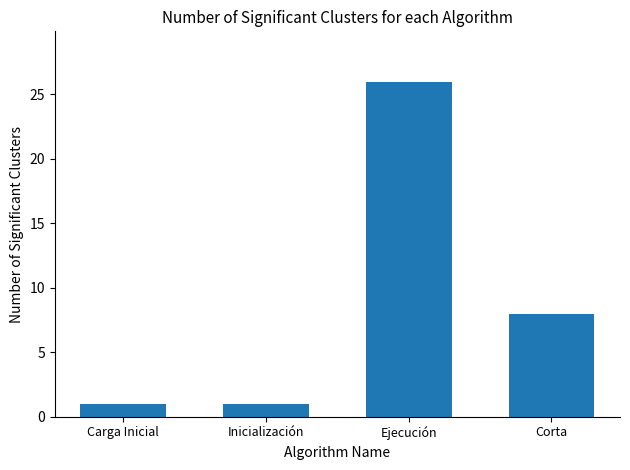

True or false: the data shows 1 at Inicialización.

True